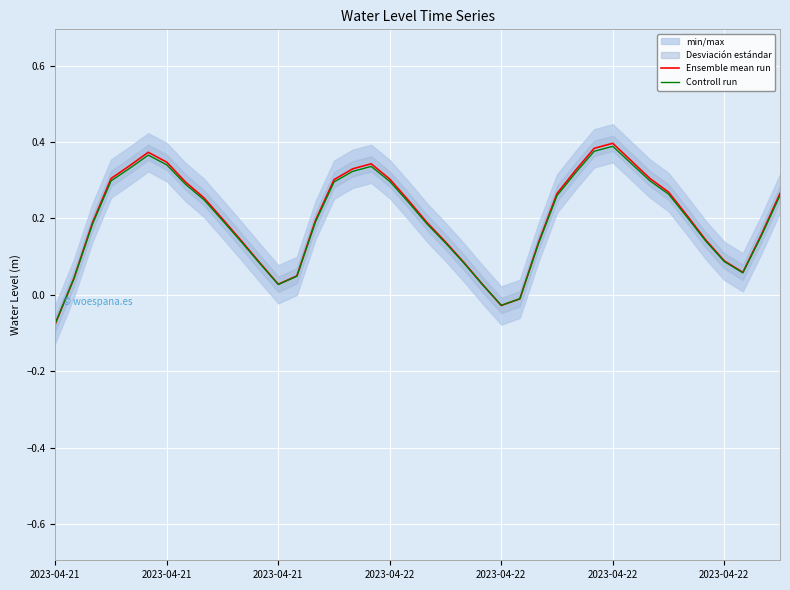

Rank the categories by Ensemble mean run value from highest to lowest.

30, 29, 2023-04-22, 31, 2023-04-22, 17, 2023-04-22, 16, 28, 32, 2023-04-22, 18, 15, 7, 33, 39, 27, 8, 19, 34, 9, 14, 20, 2023-04-21, 38, 35, 10, 21, 26, 36, 11, 22, 37, 13, 2023-04-21, 12, 23, 25, 24, 2023-04-21